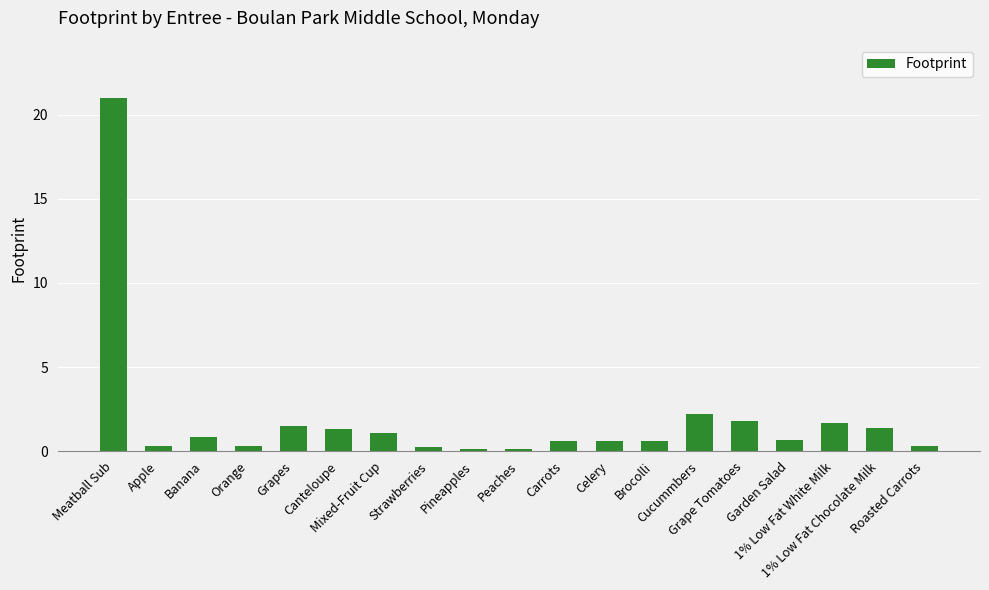

Does the chart contain stacked bars?

No